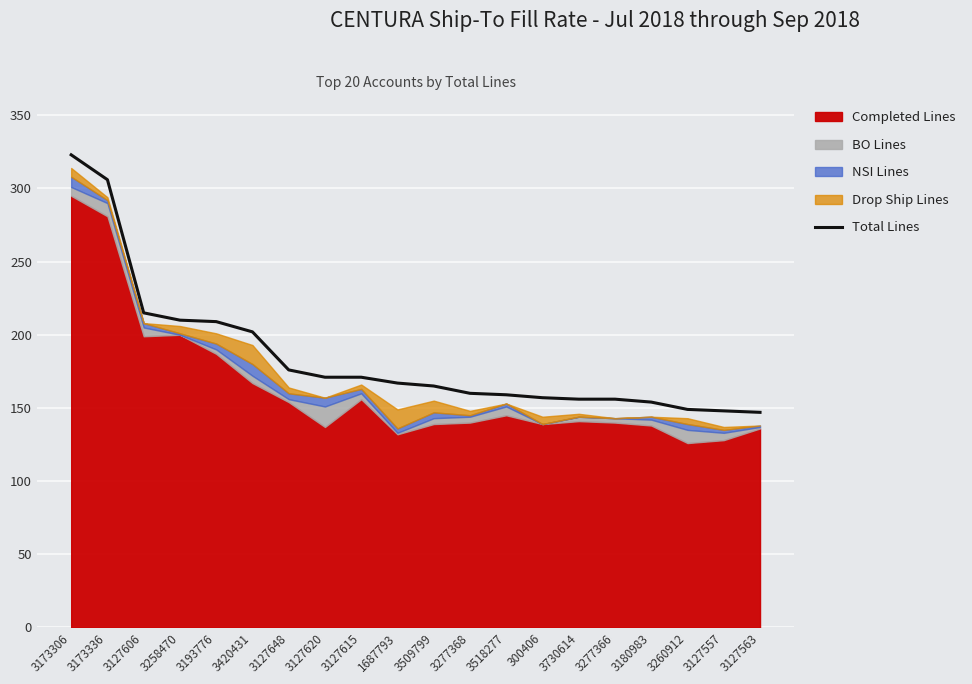

Is it true that the value at 3260912 is 97?

False